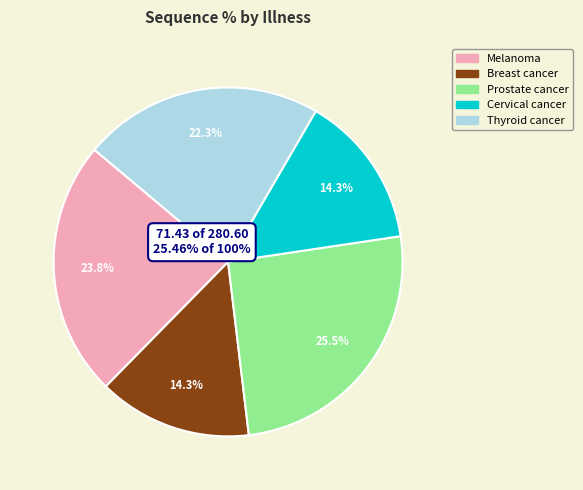

Does Cervical cancer account for over 50% of the chart?

No